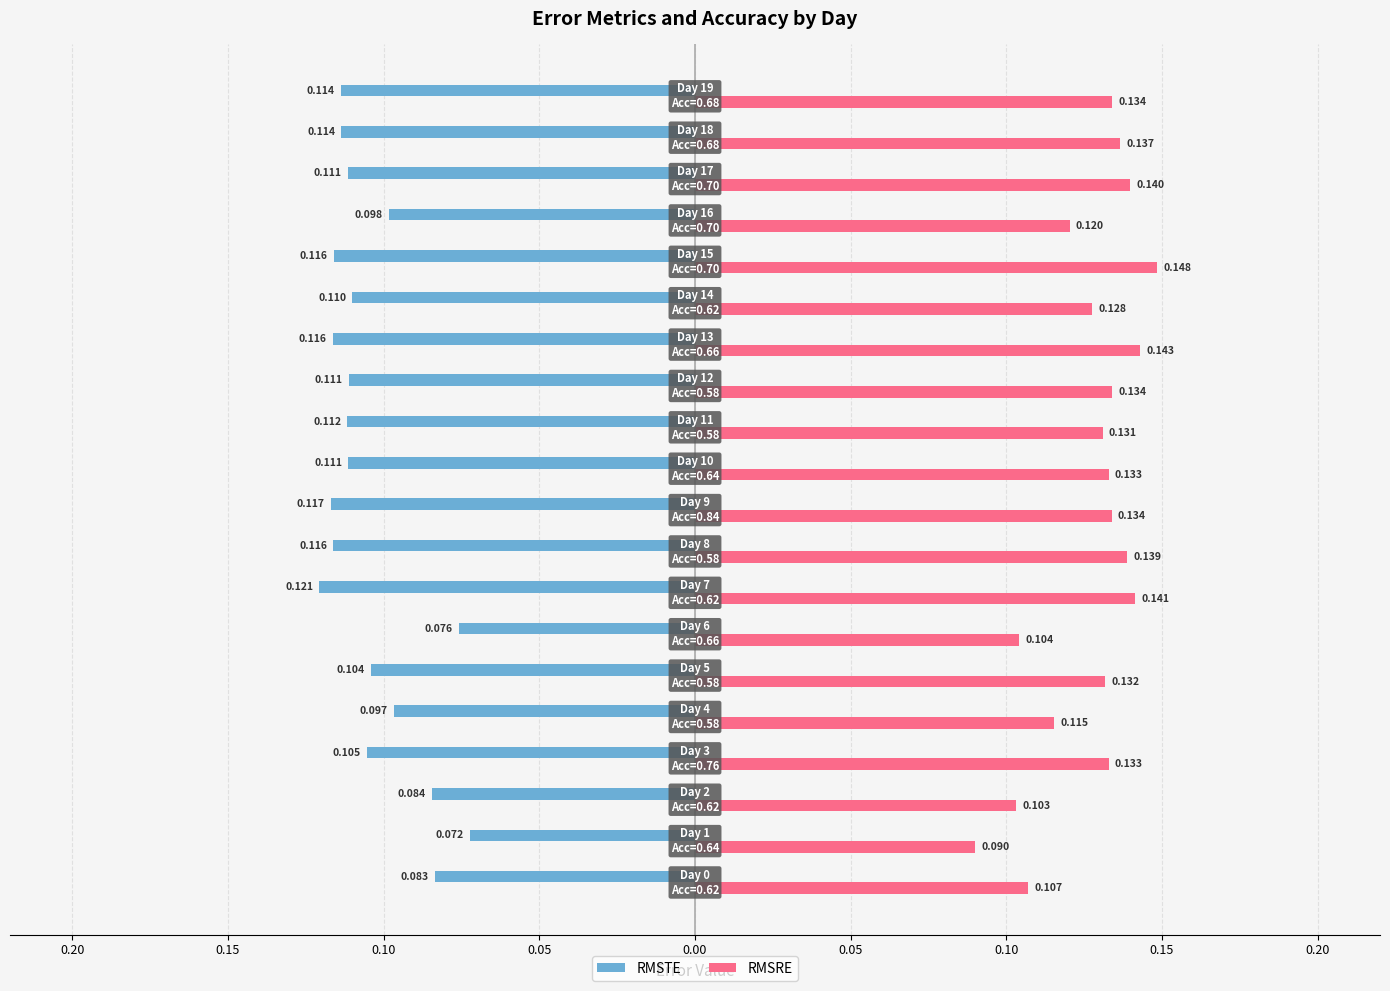

What are all the series names shown in the legend?

RMSTE, RMSRE